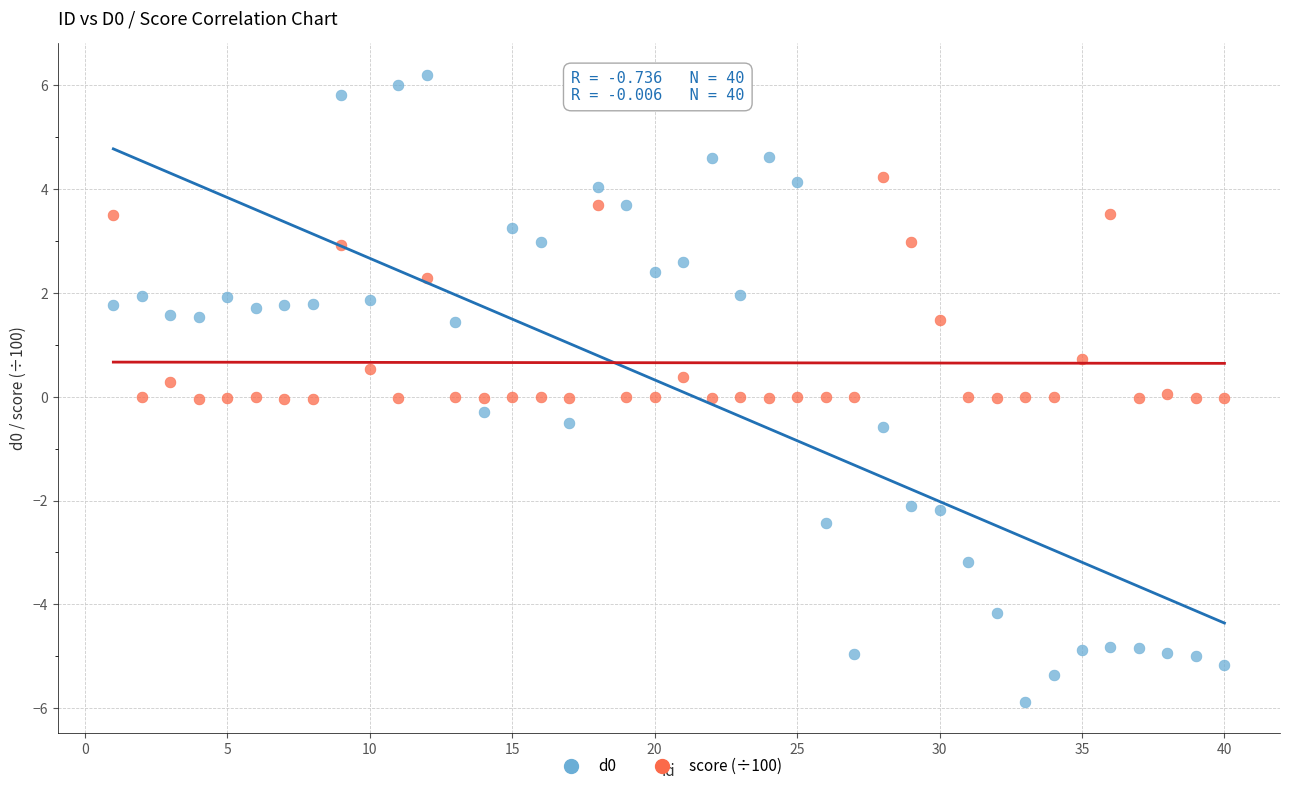

Across all data points, what is the range of X values (max minus min)?

39.0